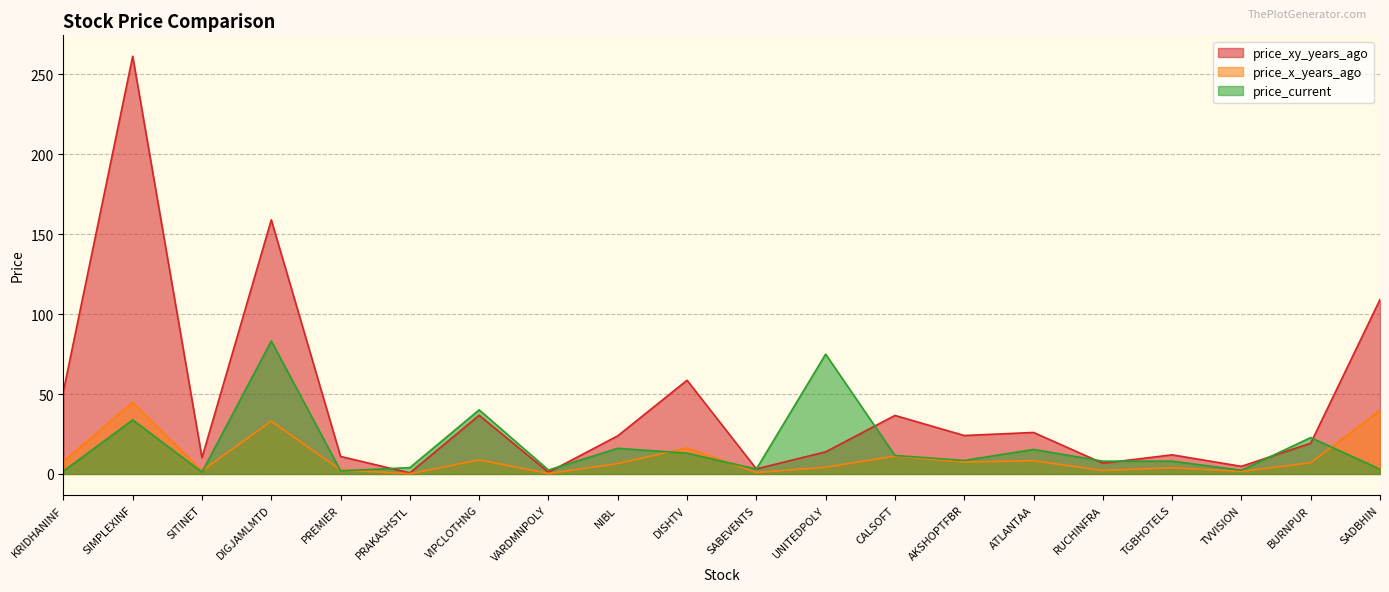

What is the difference between the maximum and minimum values in the price_x_years_ago series?

44.8